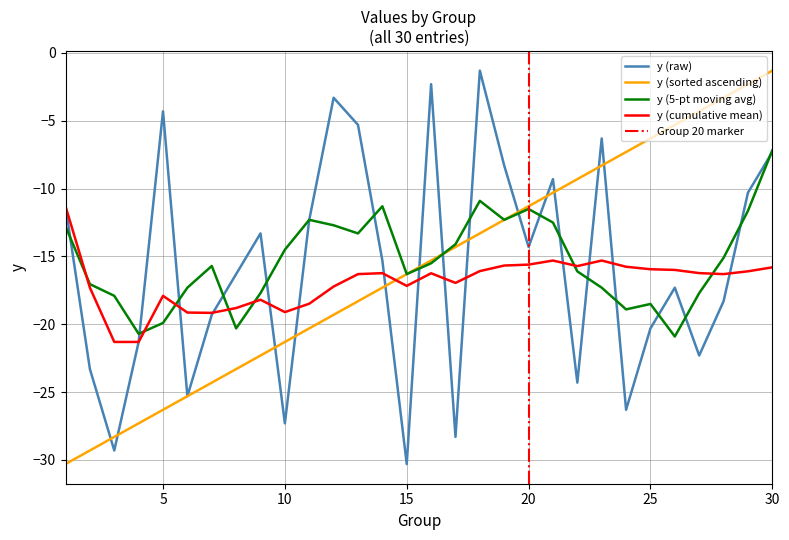

Between 14 and 25, which is larger?

14